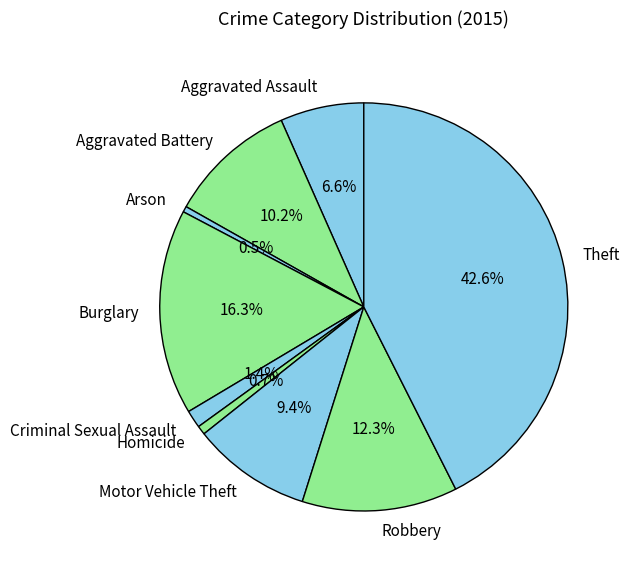

True or false: Aggravated Battery accounts for 10% of the total.

True